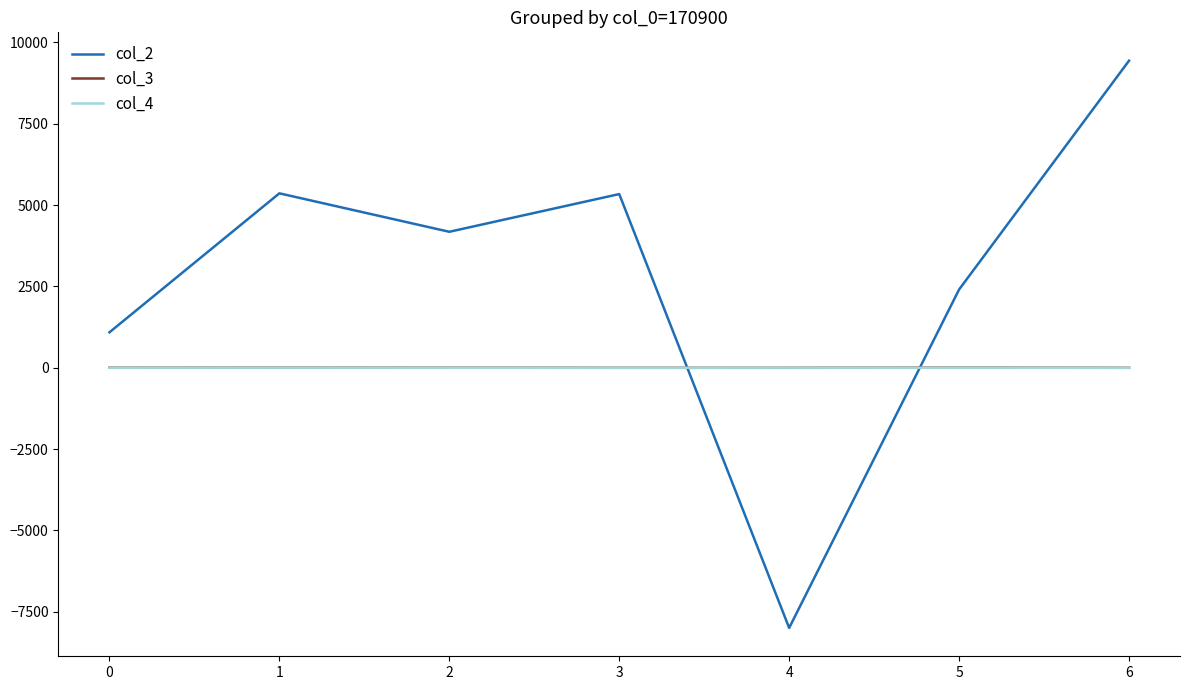

True or false: col_2 and col_3 intersect in this chart.

True